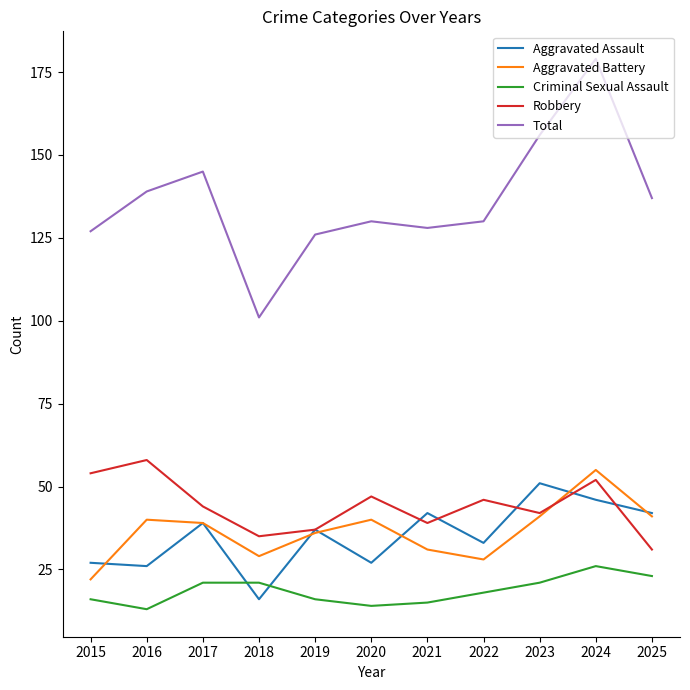

Where is the first local minimum for Criminal Sexual Assault?

2016